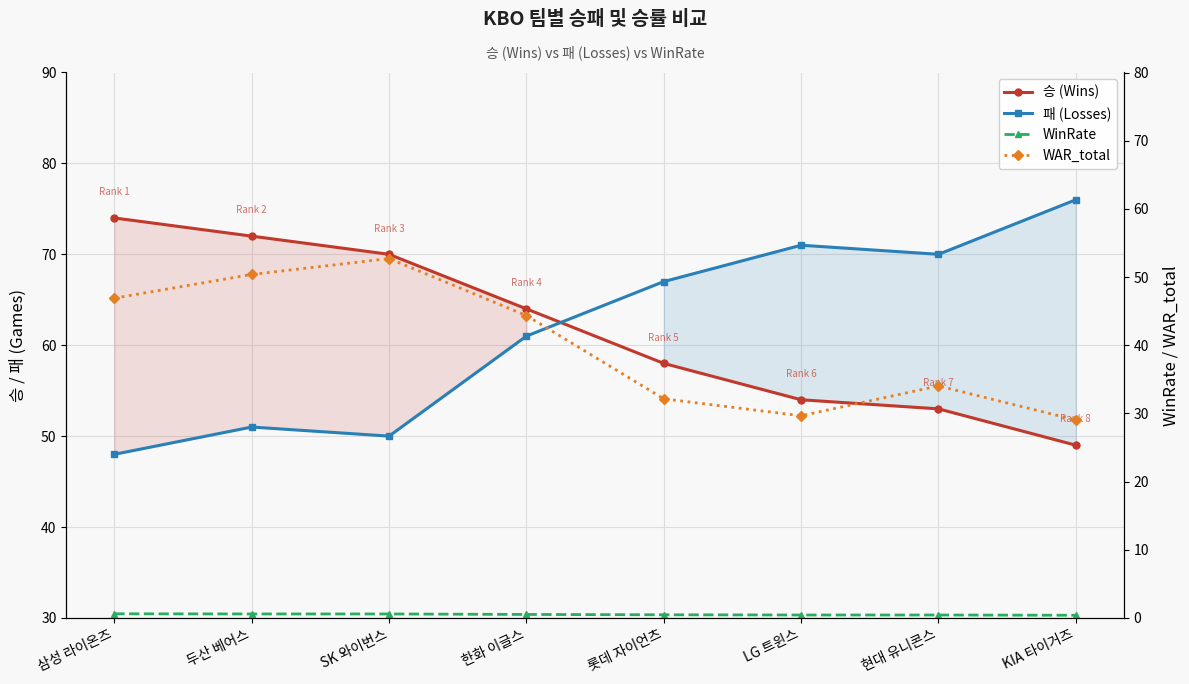

What is the total value across all series at 두산 베어스?

174.0